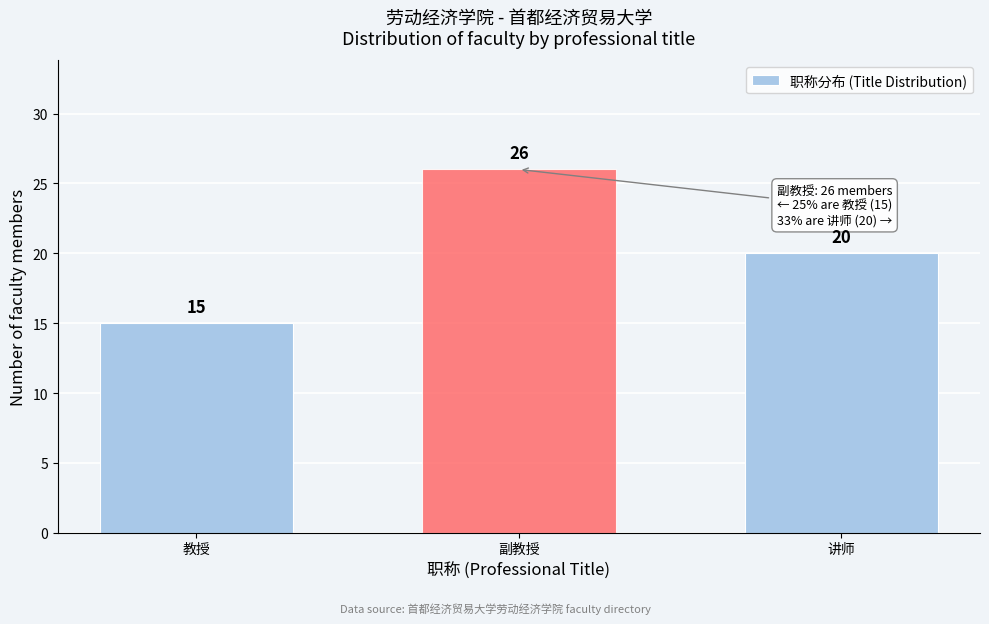

Reading left to right, transcribe all the data shown in this chart.

15	26	20